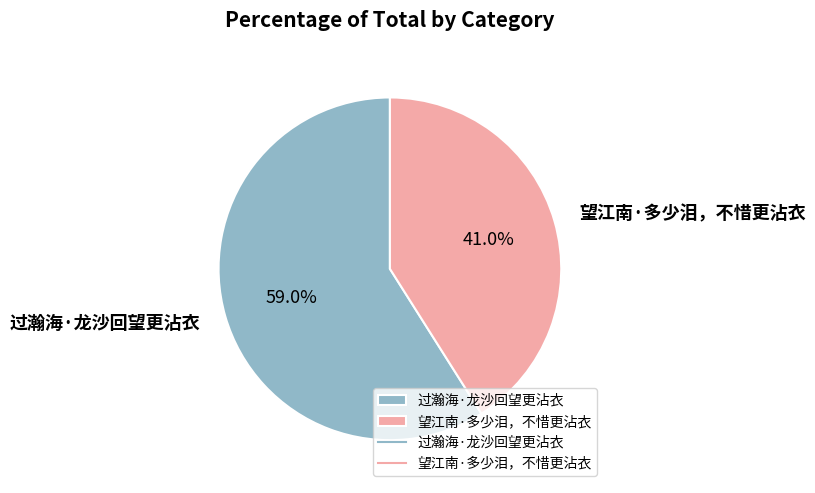

What percentage is the 望江南·多少泪，不惜更沾衣 slice, to the nearest percent?

41%